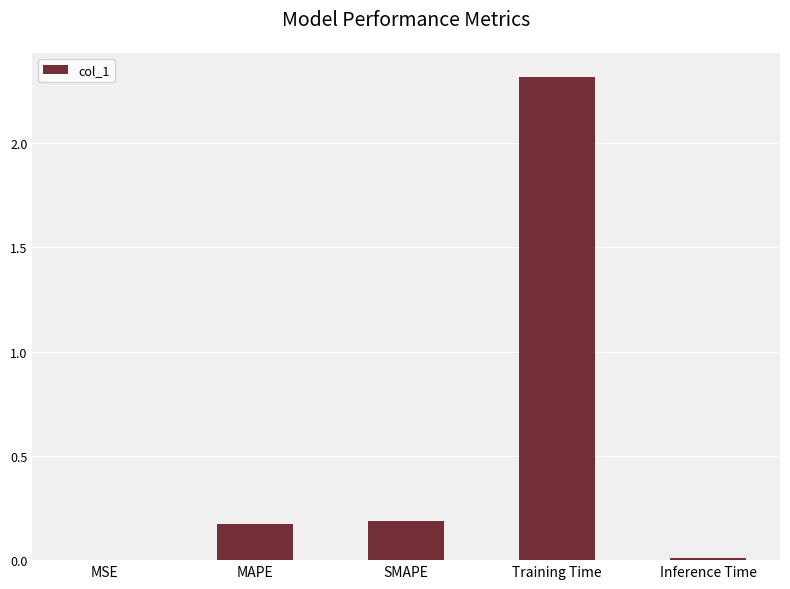

What is the sum of all values?

2.7